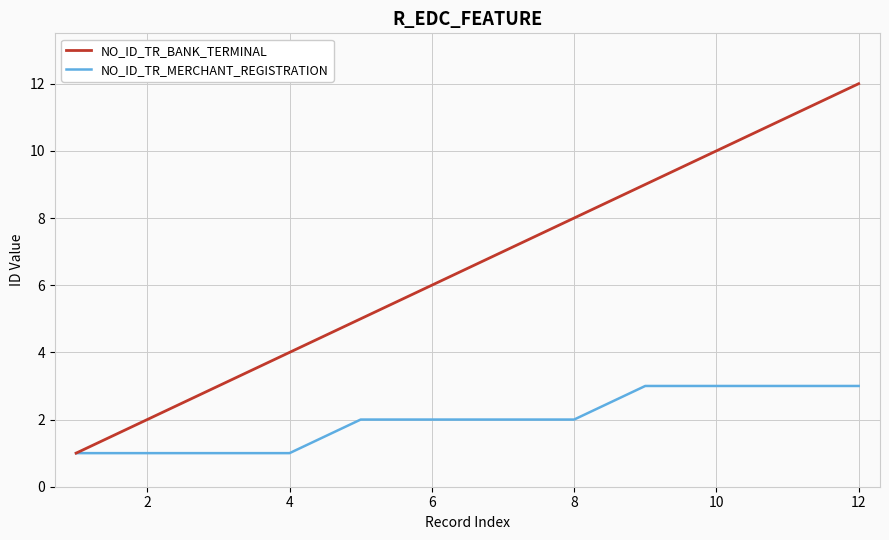

How many lines are shown in the chart?

2